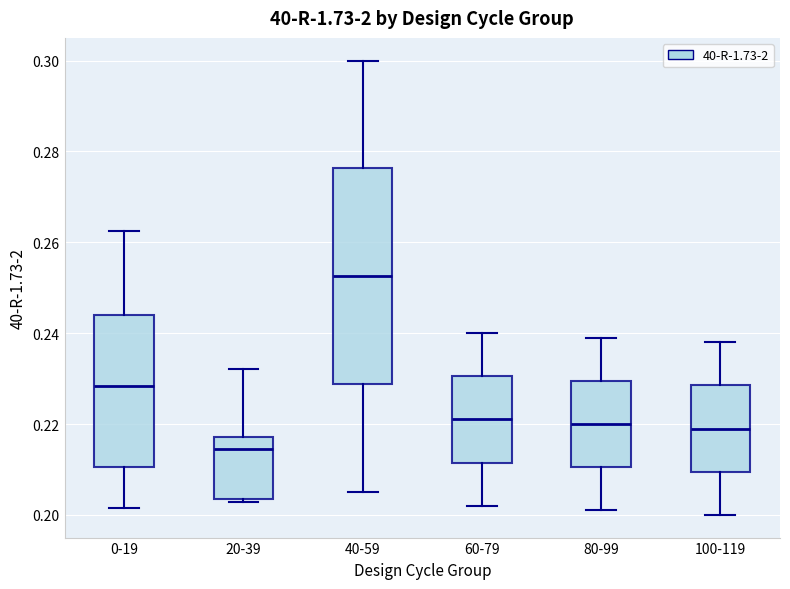

Which box is the tallest, from its lower edge to its upper edge?

40-59